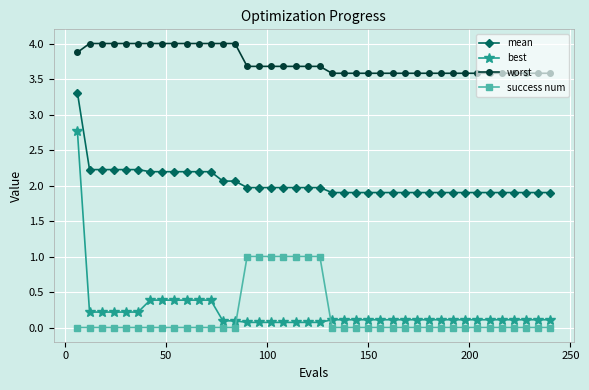

Does the chart display data point markers on the line(s)?

Yes